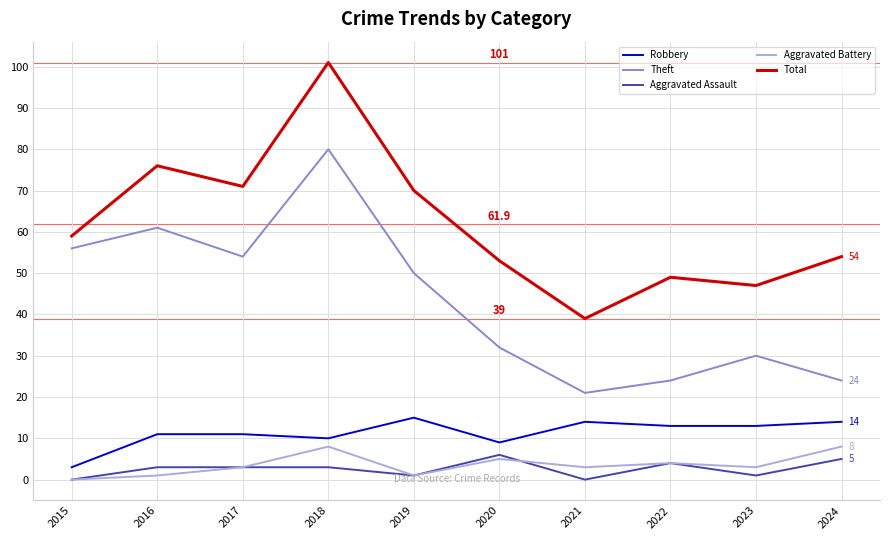

Reading left to right, what are all the values shown in this chart?

Robbery: 2015=3	2016=11	2017=11	2018=10	2019=15	2020=9	2021=14	2022=13	2023=13	2024=14
Theft: 2015=56	2016=61	2017=54	2018=80	2019=50	2020=32	2021=21	2022=24	2023=30	2024=24
Aggravated Assault: 2015=0	2016=3	2017=3	2018=3	2019=1	2020=6	2021=0	2022=4	2023=1	2024=5
Aggravated Battery: 2015=0	2016=1	2017=3	2018=8	2019=1	2020=5	2021=3	2022=4	2023=3	2024=8
Total: 2015=59	2016=76	2017=71	2018=101	2019=70	2020=53	2021=39	2022=49	2023=47	2024=54